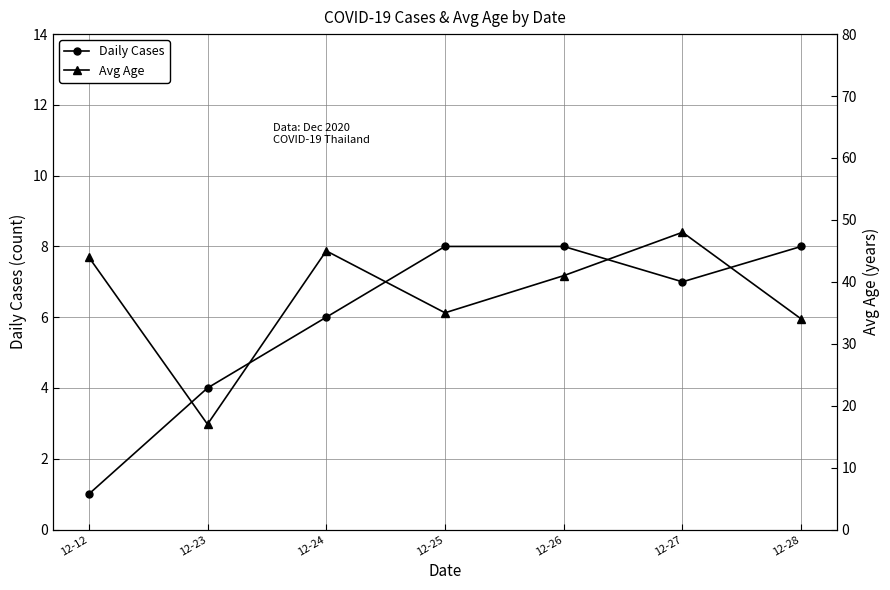

The value of Avg Age at 12-12 is 22. True or false?

False